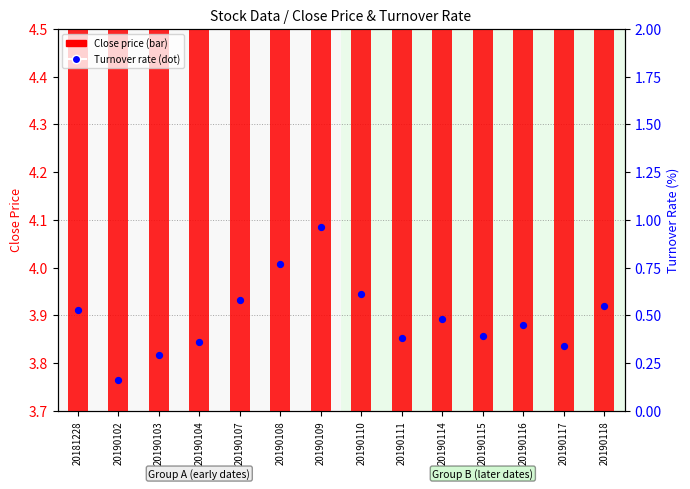

Which series has the largest Y range (max minus min)?

Turnover rate